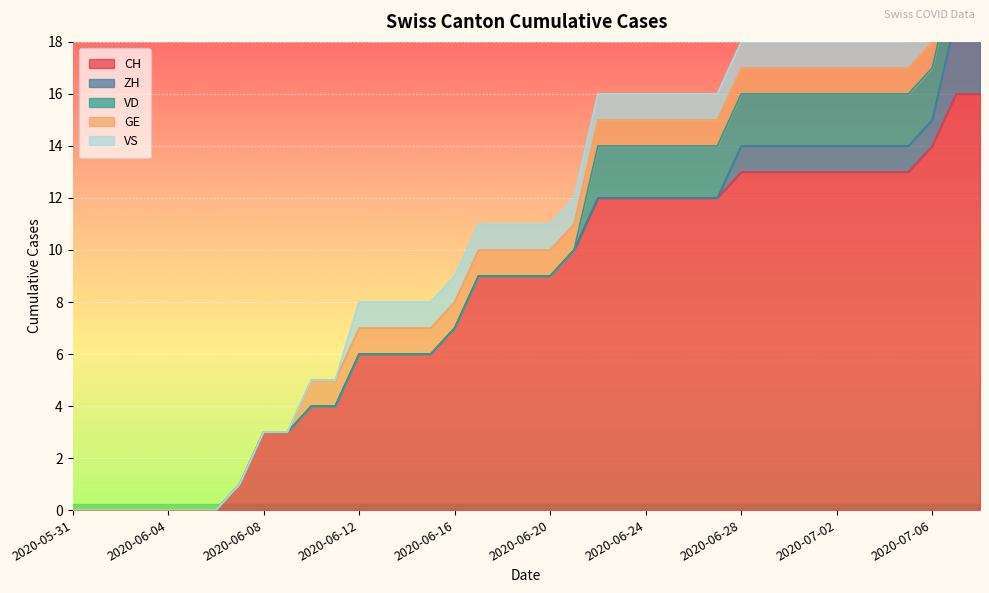

Does the chart display data point markers on the line(s)?

No